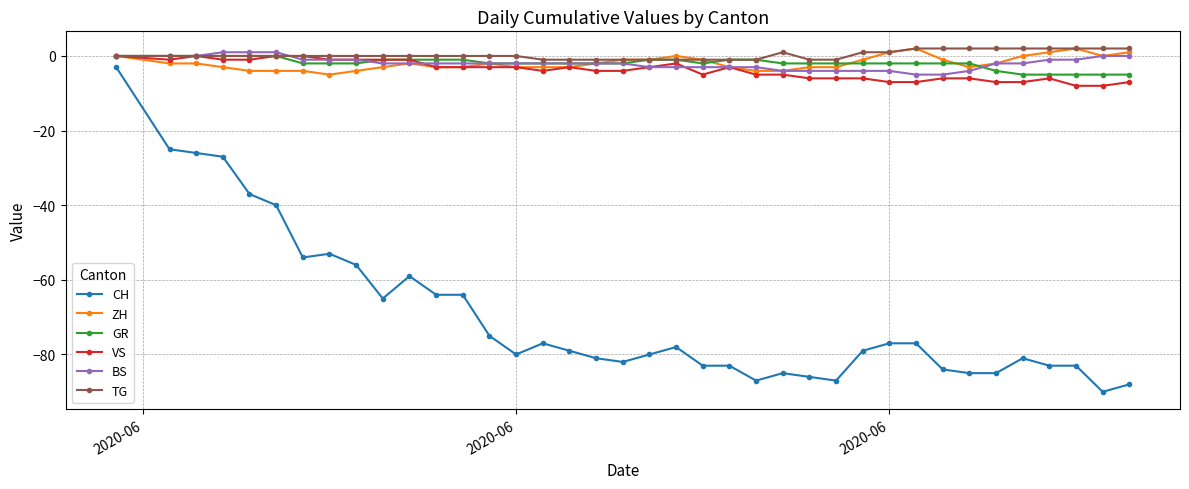

True or false: CH and BS intersect in this chart.

False